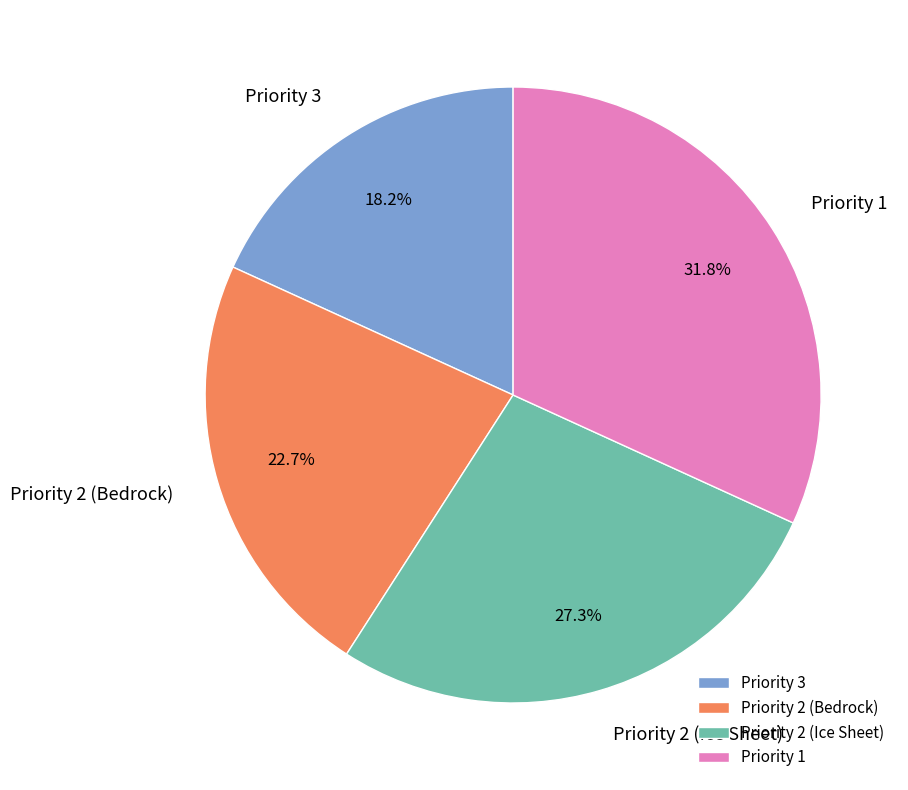

Is there a majority slice in this chart?

No